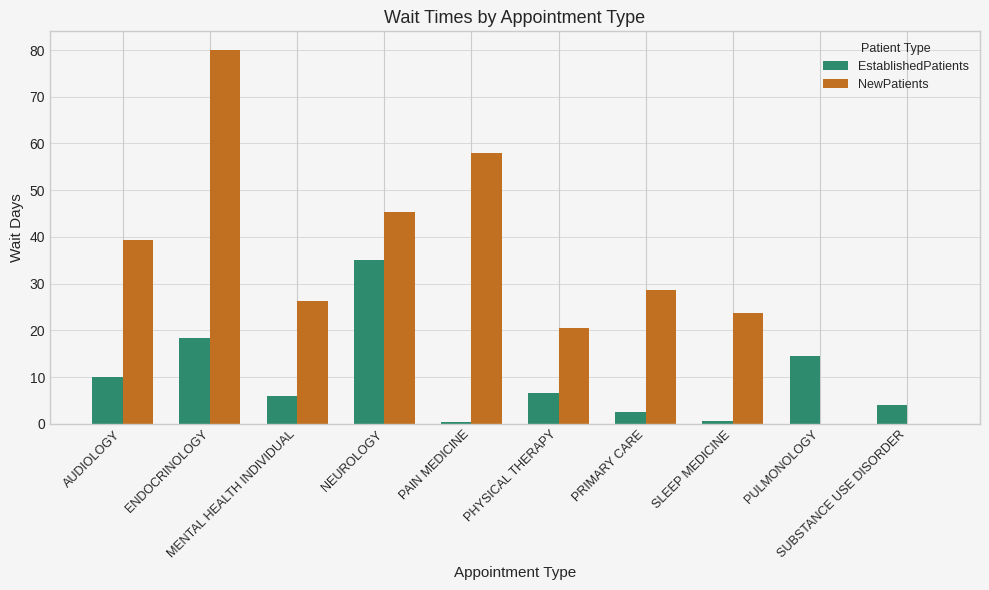

Which series changed the most between PAIN MEDICINE and SUBSTANCE USE DISORDER?

NewPatients